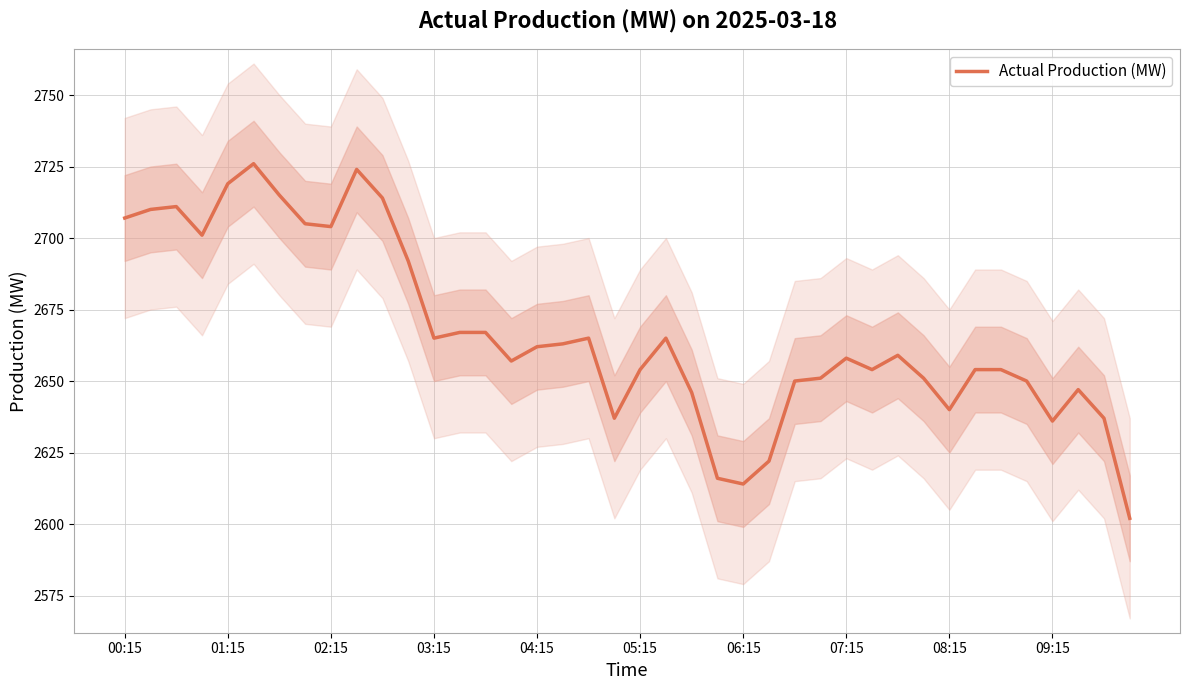

What is the maximum value shown in the chart?

2726